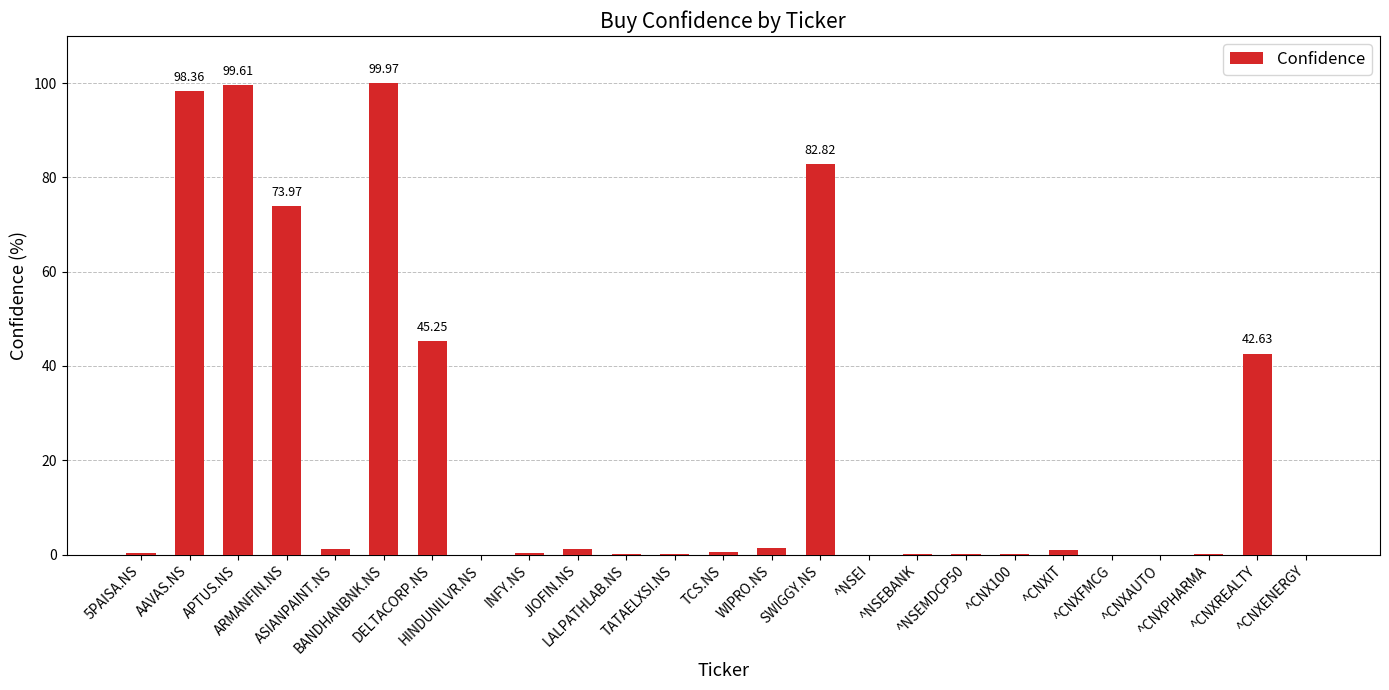

What is the sum of all values?

548.9